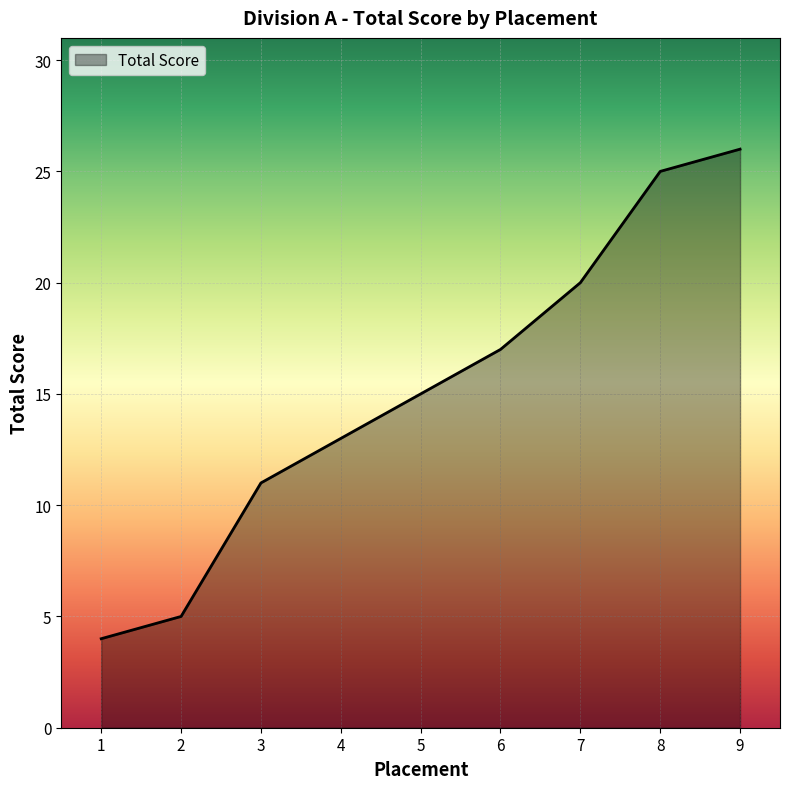

What is the difference between the values at 9 and 7?

6